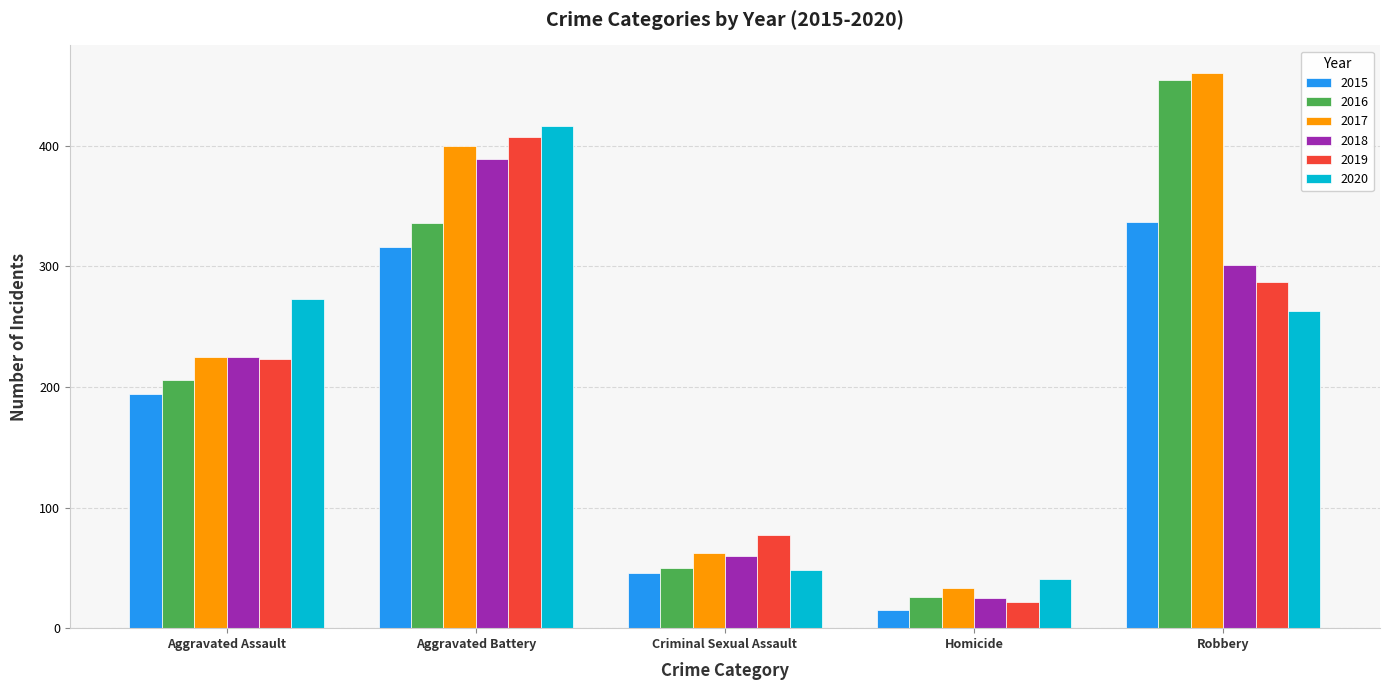

Between Aggravated Assault and Homicide, which series saw the biggest shift?

2020